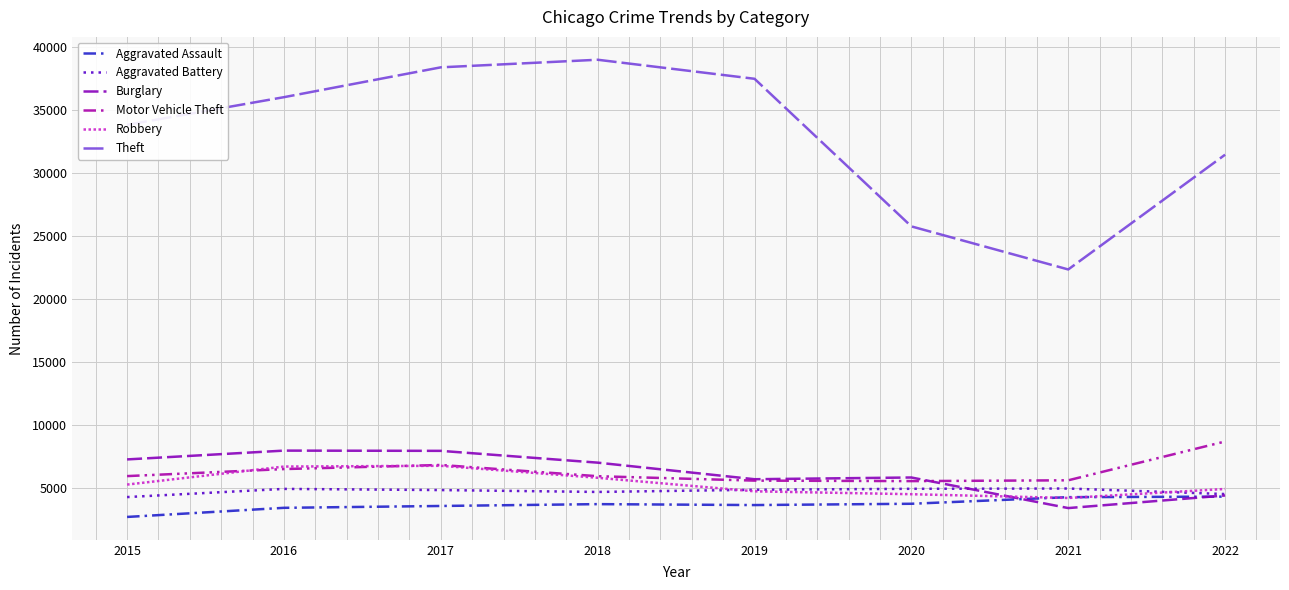

What is the difference between the maximum and minimum values in the Motor Vehicle Theft series?

3144